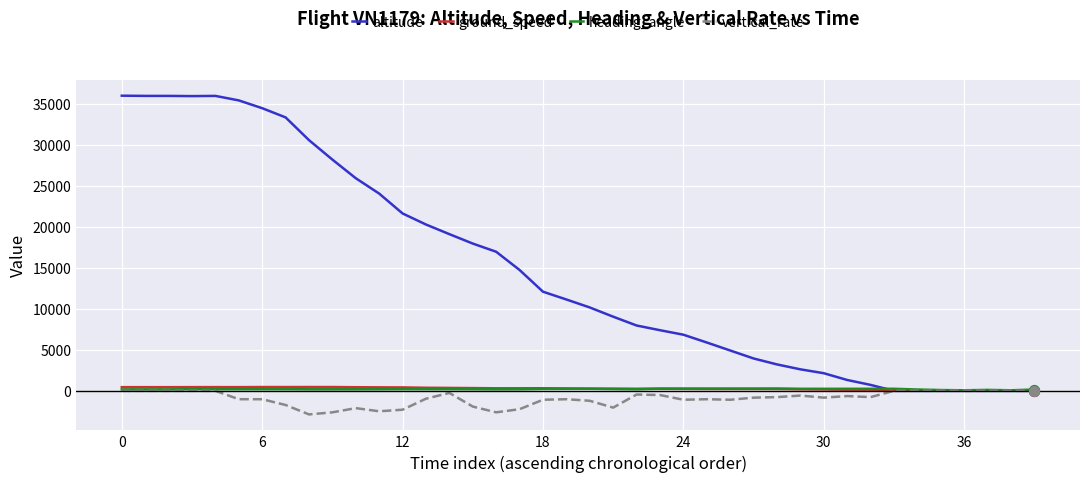

Which series has the largest range (max minus min)?

altitude